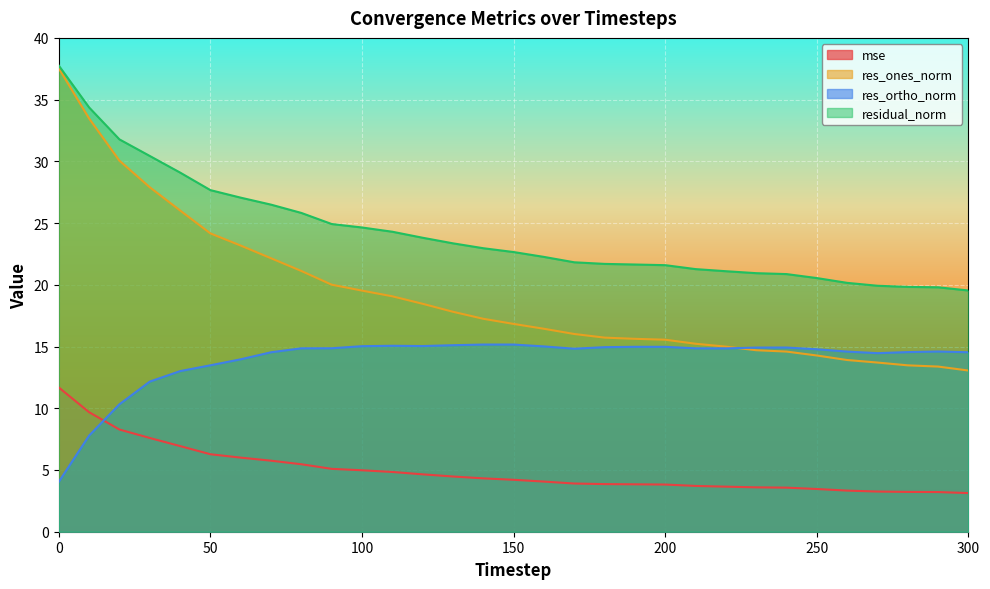

Which series ends up on top after the final intersection of mse and res_ortho_norm?

res_ortho_norm